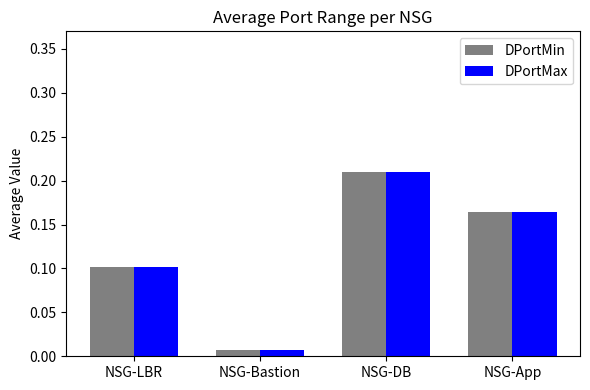

List the labels in order of DPortMax value, largest first.

NSG-DB, NSG-App, NSG-LBR, NSG-Bastion